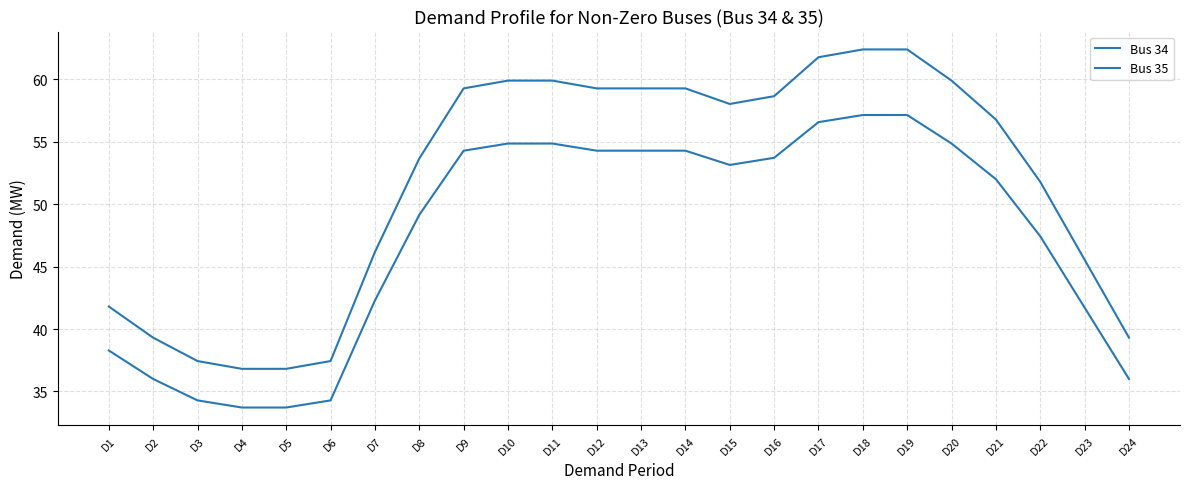

The Bus 35 series shows 46.2 at D7. True or false?

True